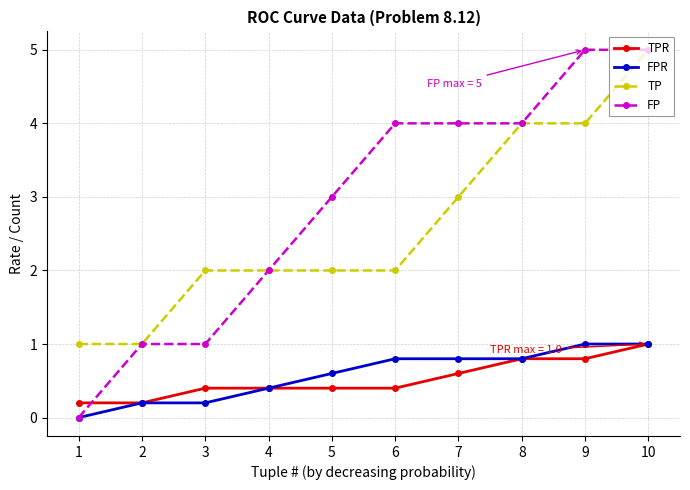

The value of FPR at 2 is 0.2. True or false?

True